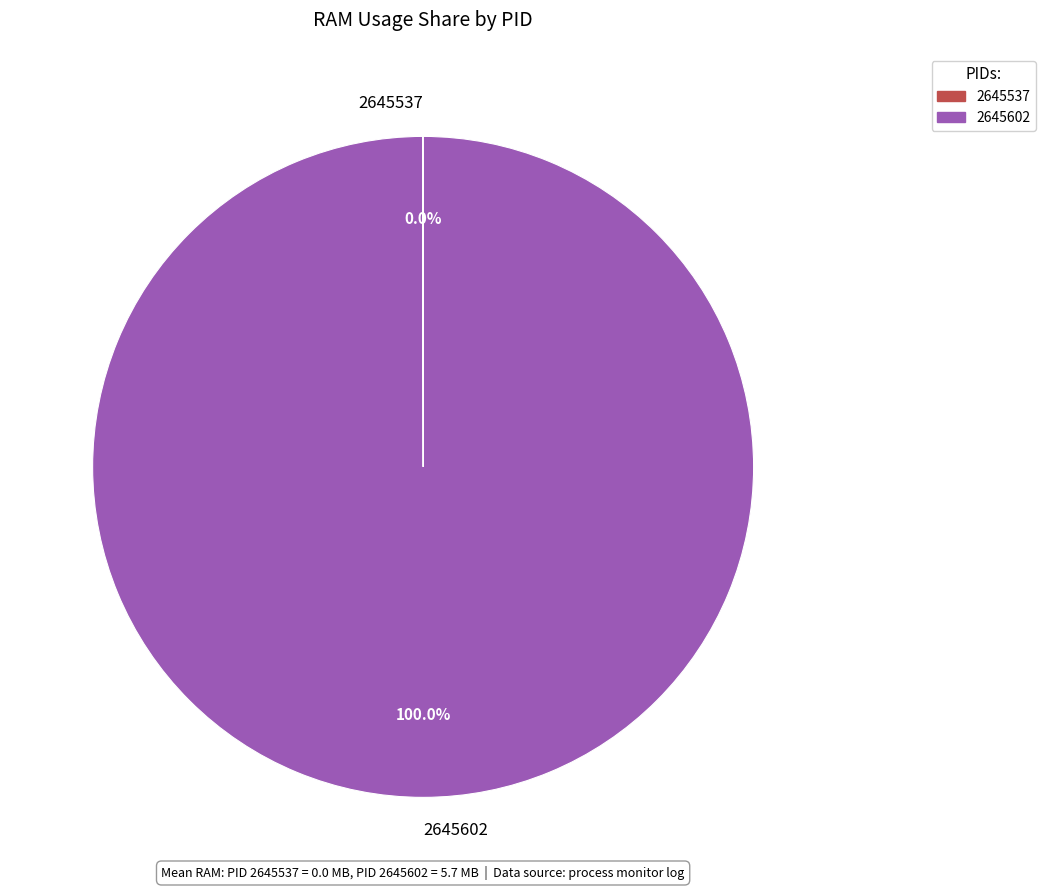

Is it true that 2645602 is 92% of the pie?

False